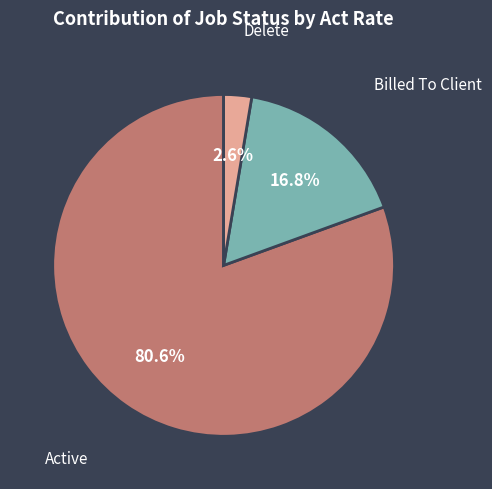

Does any single category account for the majority?

Yes